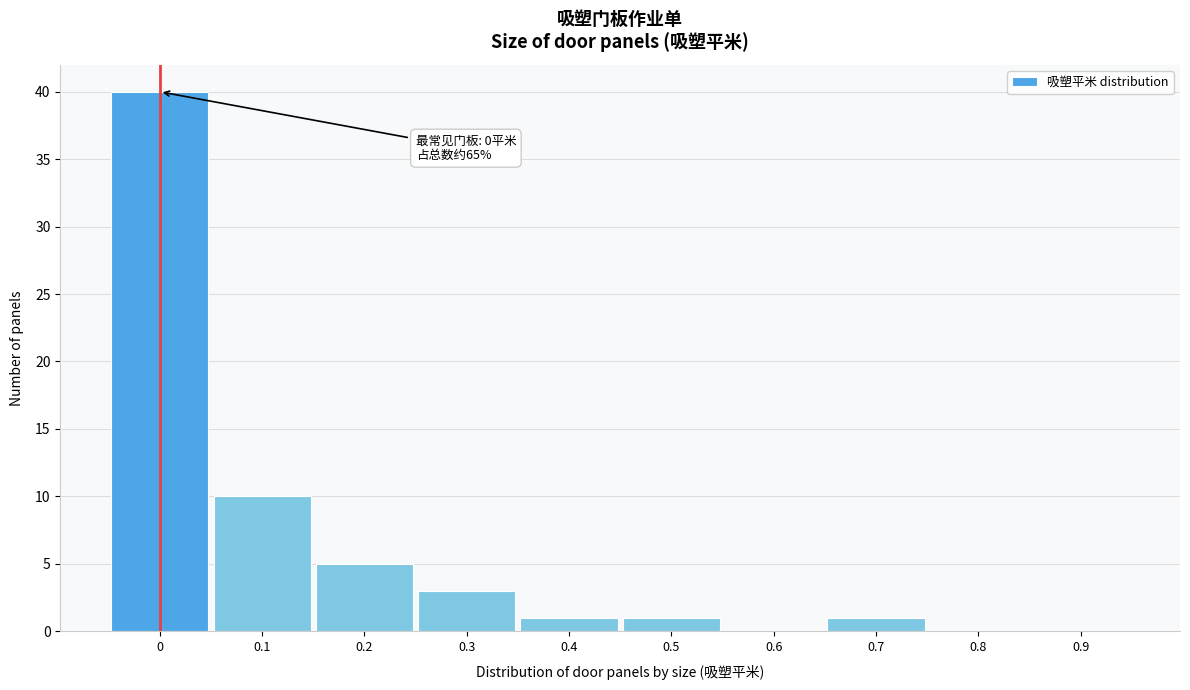

The value at 0.9 is -20. True or false?

False